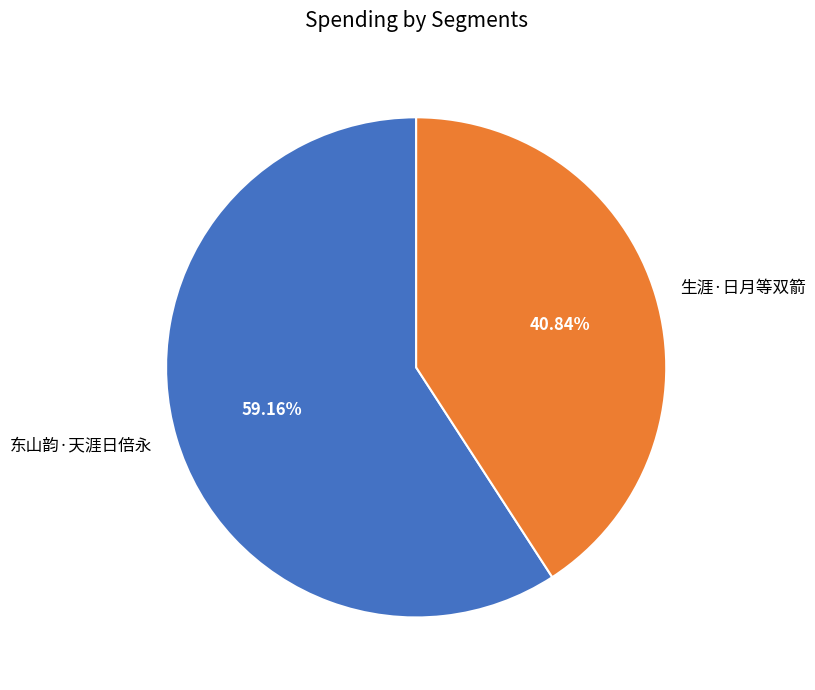

Do 东山韵·天涯日倍永 and 生涯·日月等双箭 together represent more than half of the pie?

Yes